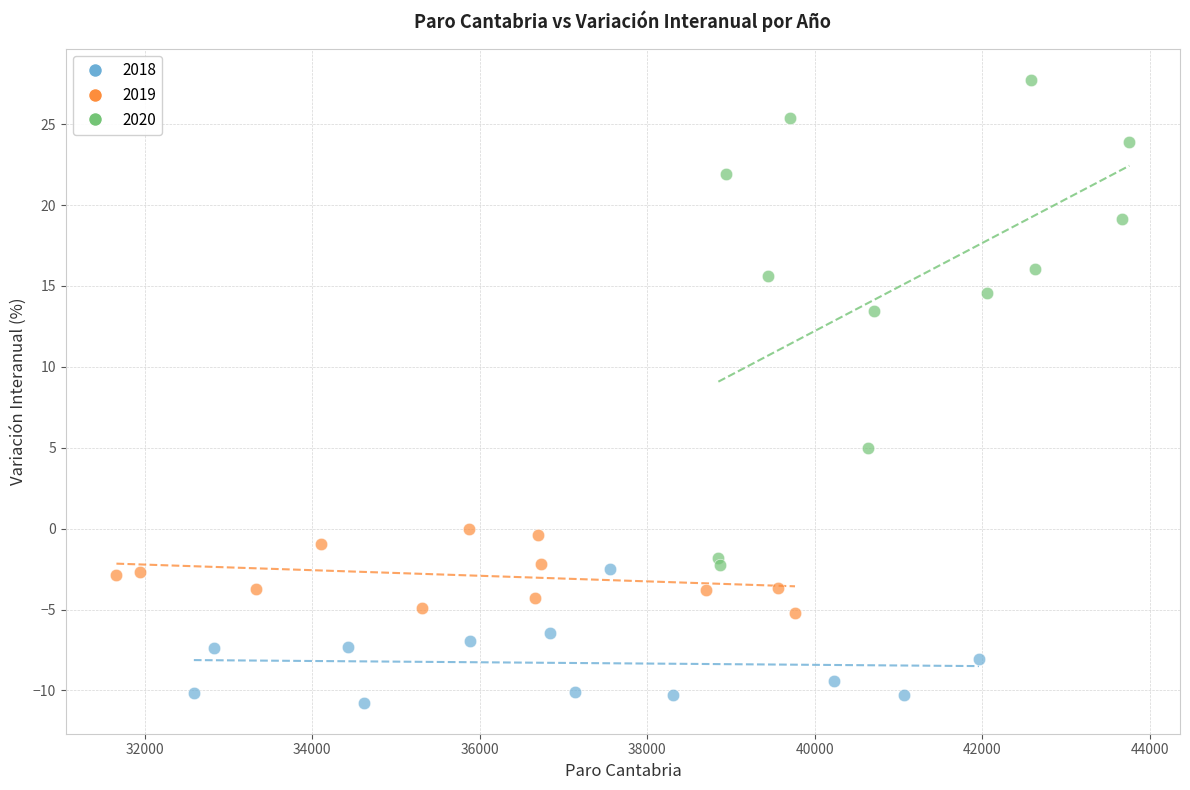

What are all the series names shown in the legend?

2018, 2019, 2020